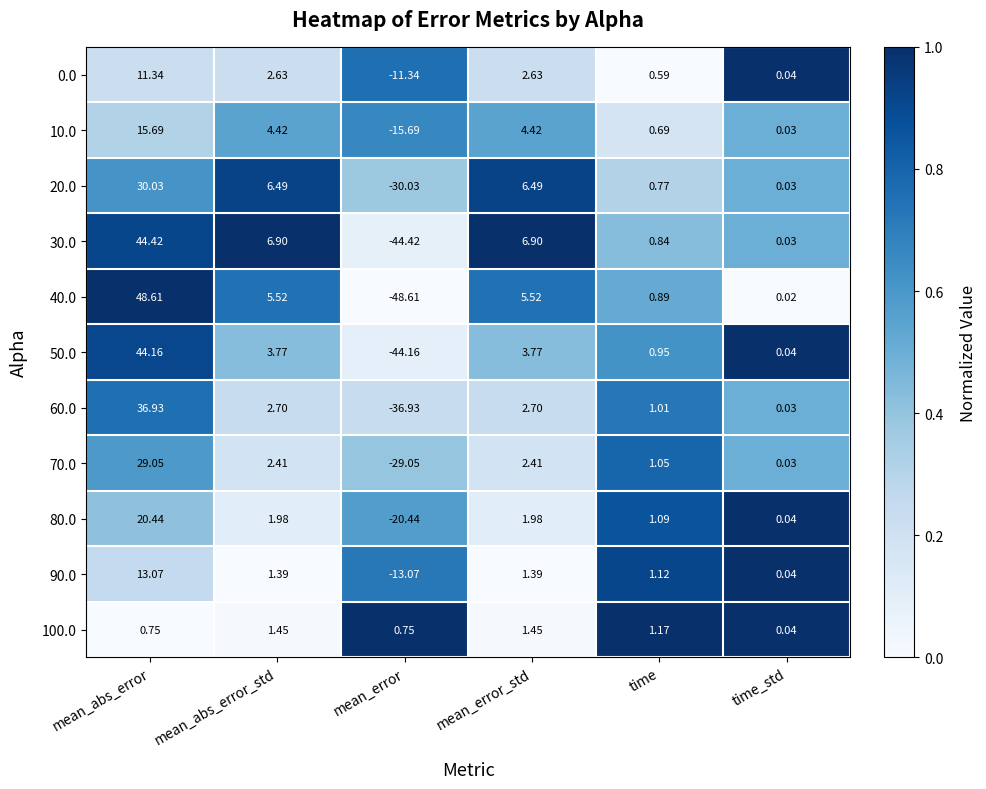

What is the total value across all series at time?

10.2